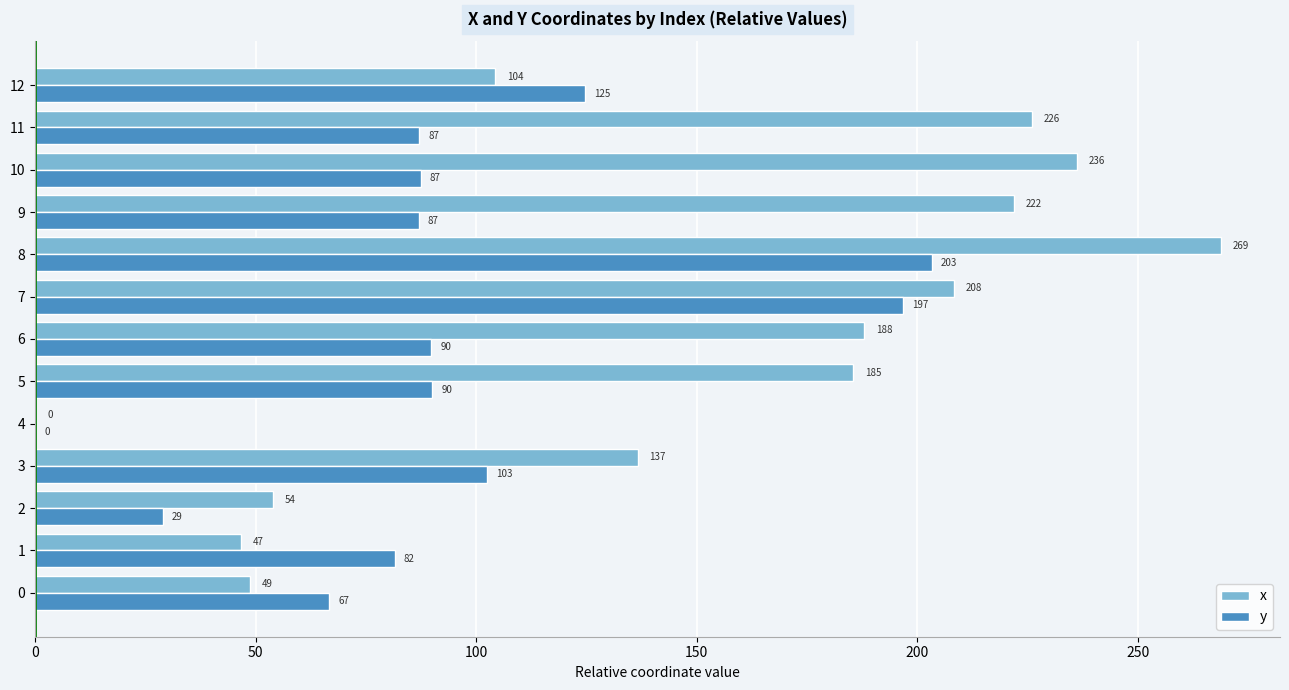

Which series changed the most between 0 and 3?

x